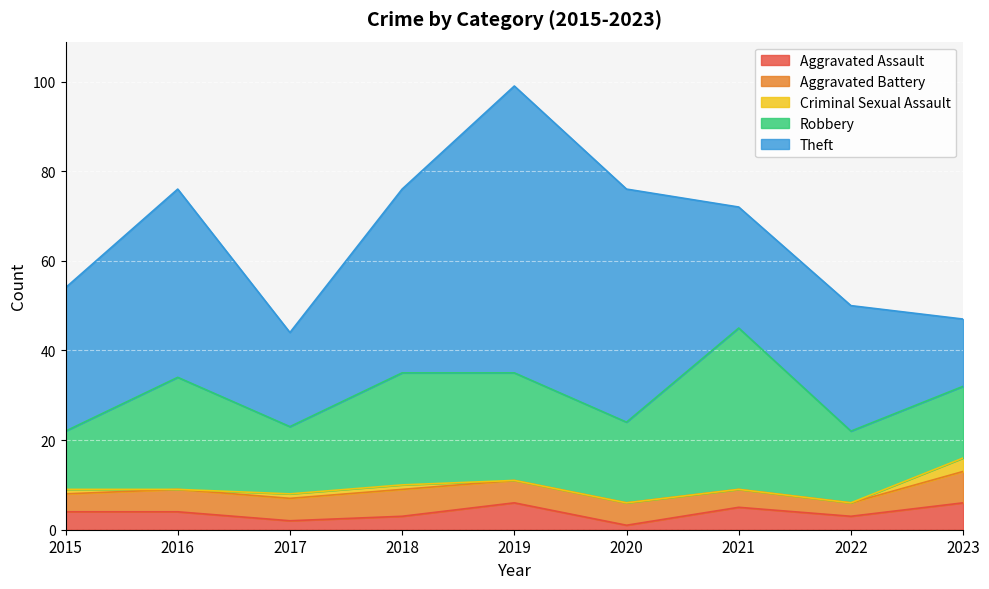

What are all the series names shown in the legend?

Aggravated Assault, Aggravated Battery, Criminal Sexual Assault, Robbery, Theft